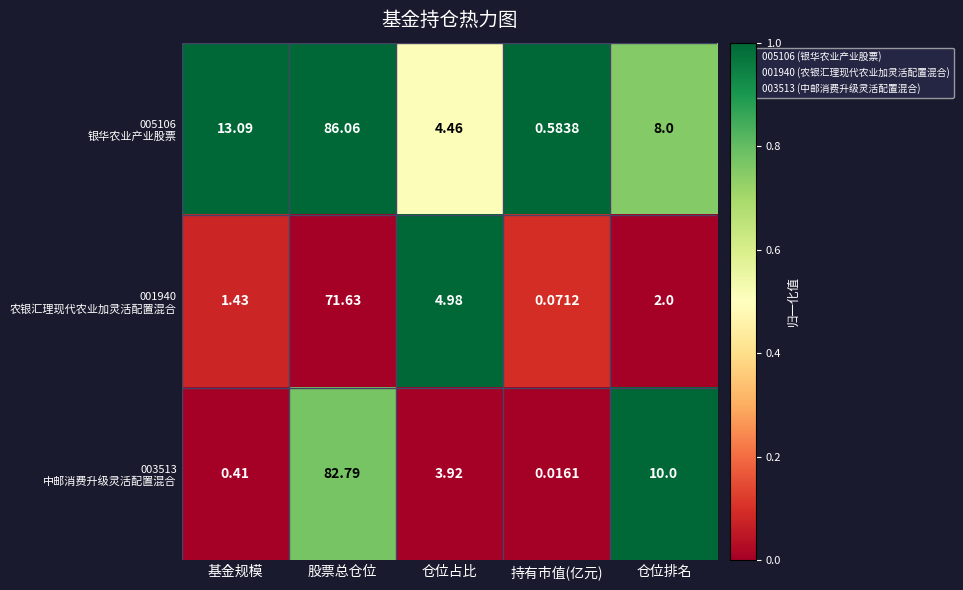

Which category has the highest value across all series?

股票总仓位